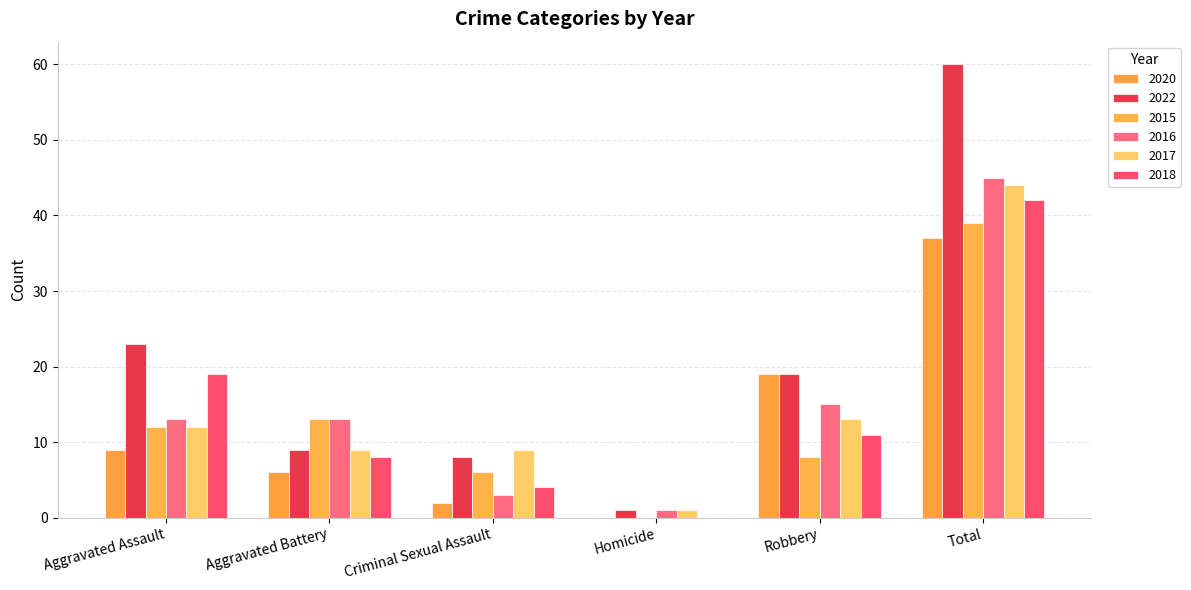

True or false: 2022 has a value of 40 at Total.

False